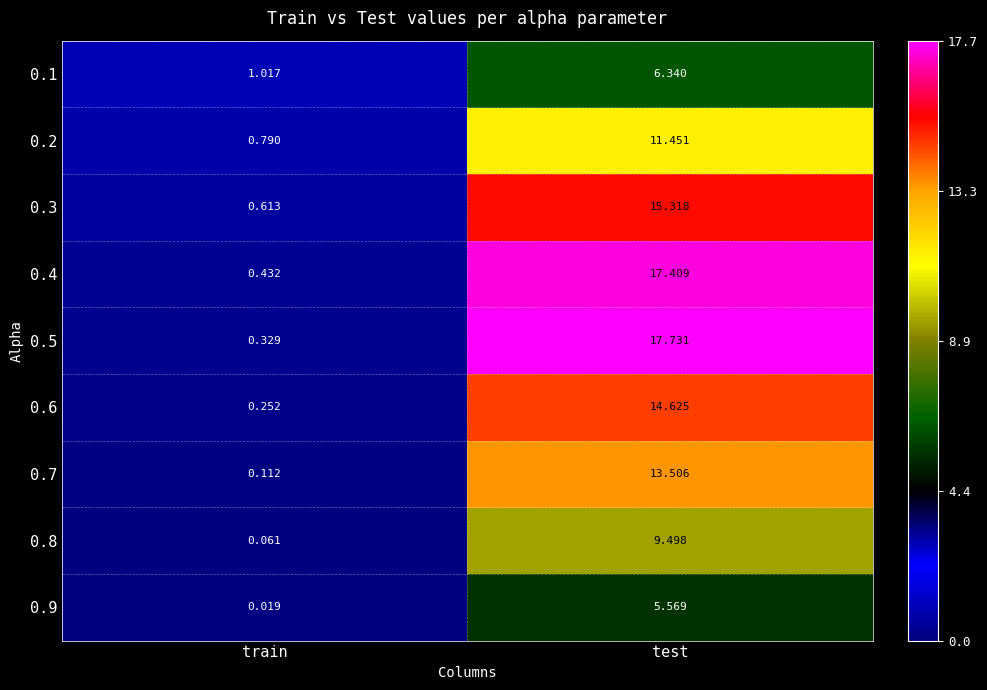

Where is 0.2 nearest to the value 6?

train